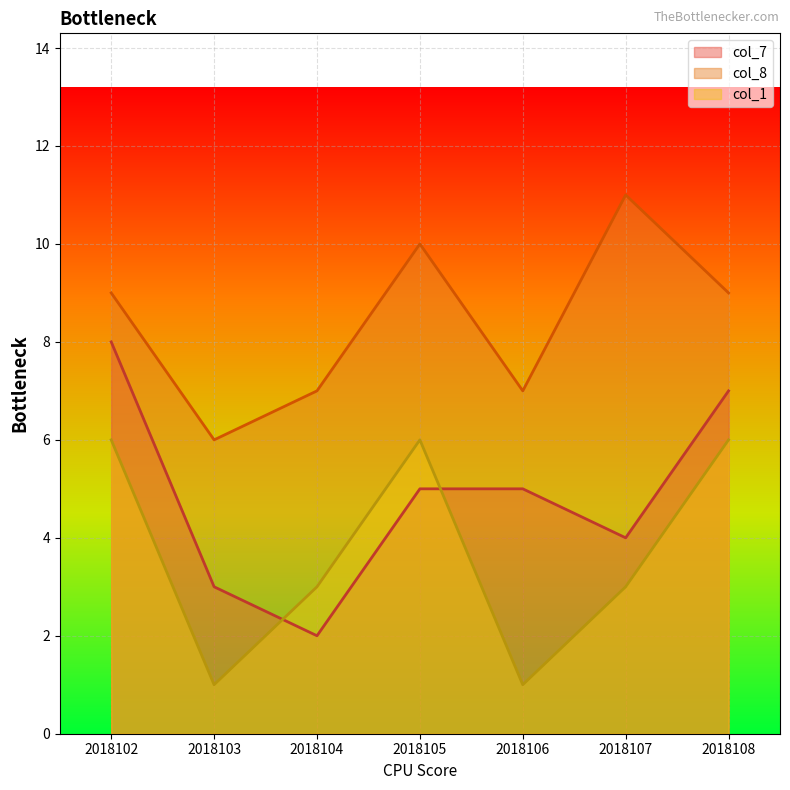

What is the total value across all series at 2018104?

12